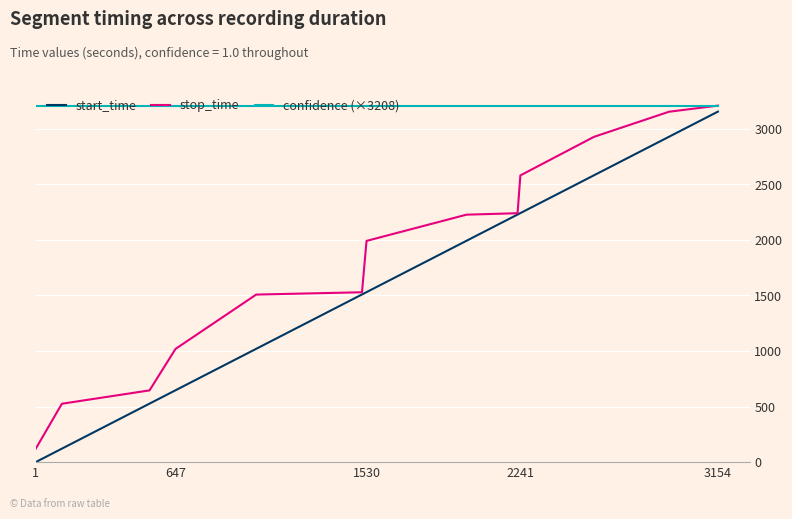

What is the smallest value displayed?

1